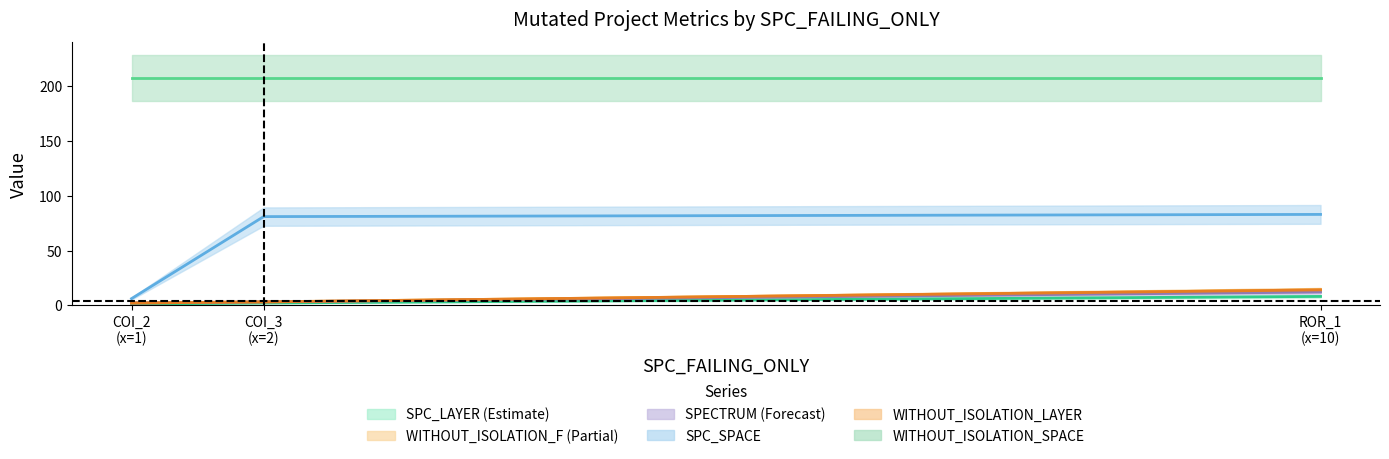

What is the difference between the maximum and minimum values in the WITHOUT_ISOLATION_F series?

12